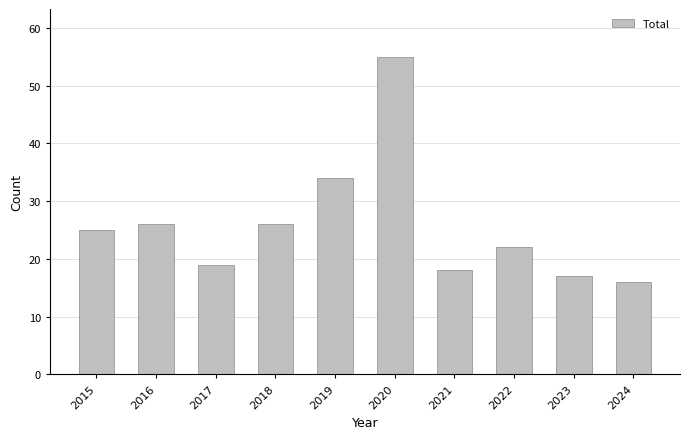

Reading left to right, list all the values displayed in this chart.

25	26	19	26	34	55	18	22	17	16